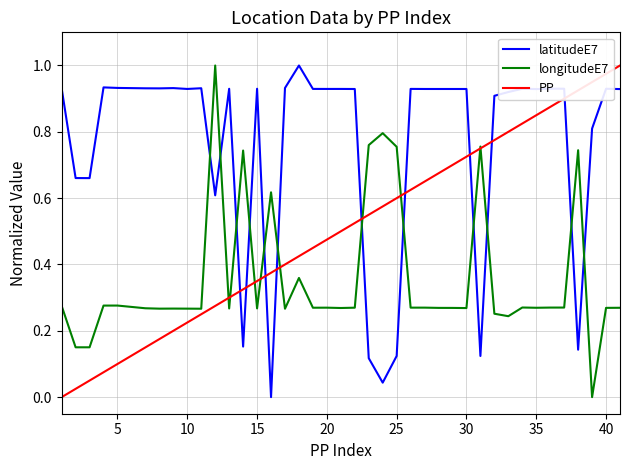

How many intersections are there between latitudeE7 and longitudeE7?

12